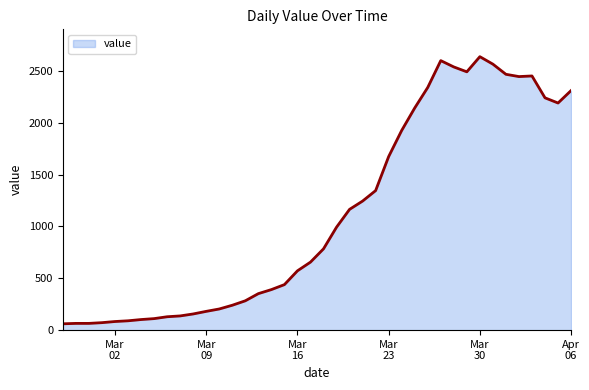

What is the minimum value shown in the chart?

61